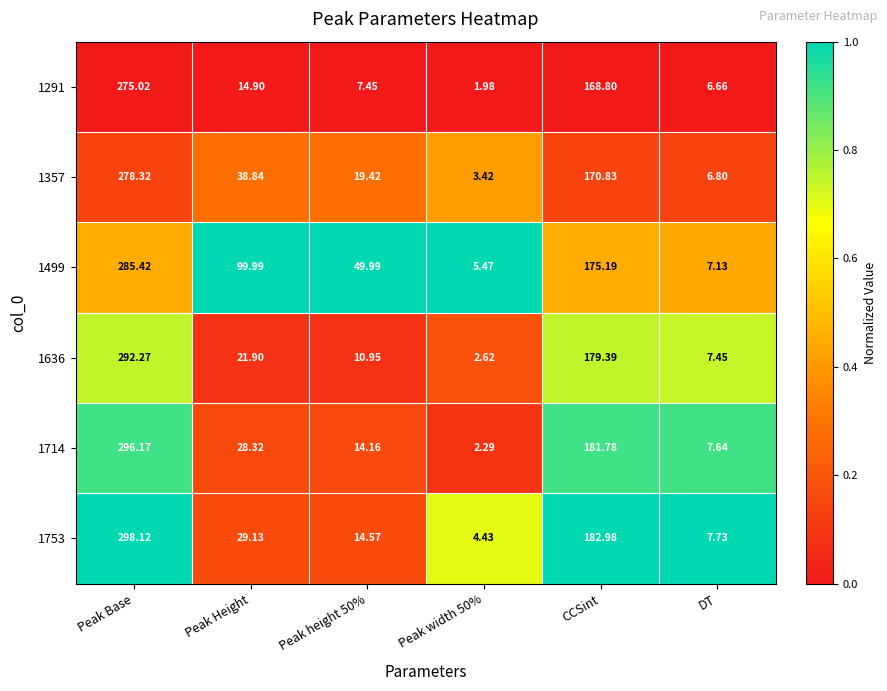

Is the value of 1714 at Peak Height greater than the value of 1636 at DT?

Yes